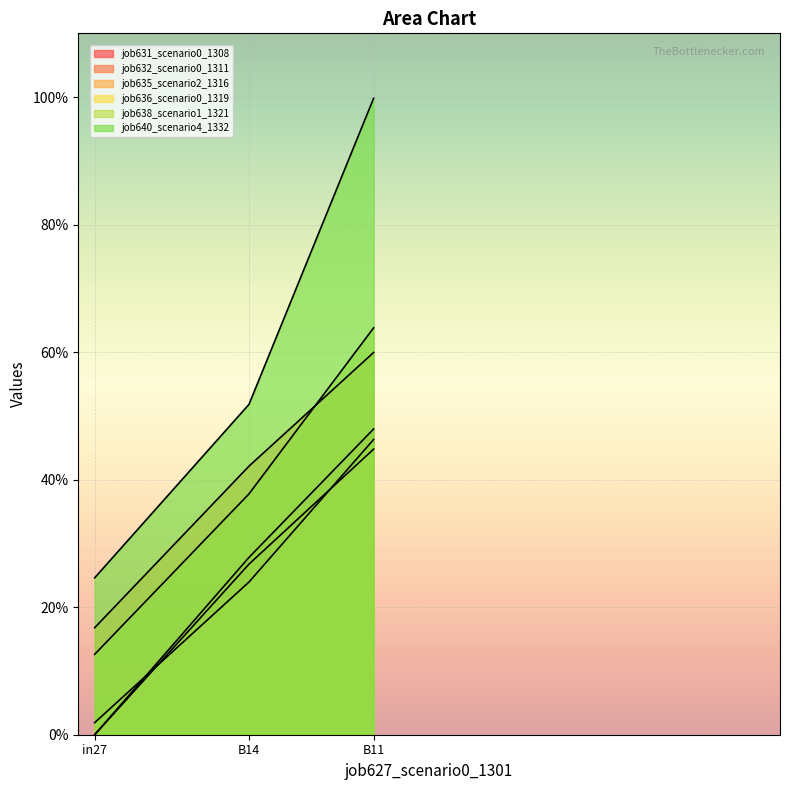

How many lines are shown in the chart?

6